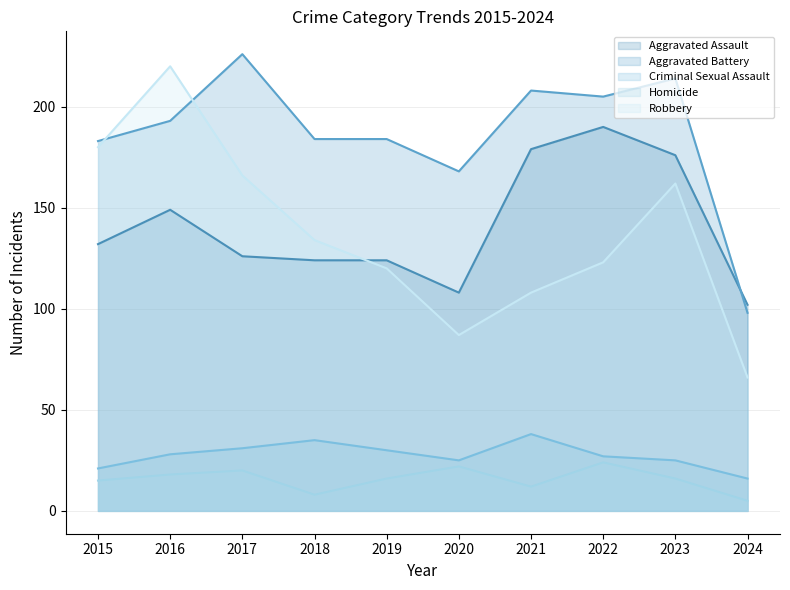

Reading left to right, list all the values displayed in this chart.

Aggravated Assault: 2015=132	2016=149	2017=126	2018=124	2019=124	2020=108	2021=179	2022=190	2023=176	2024=102
Aggravated Battery: 2015=183	2016=193	2017=226	2018=184	2019=184	2020=168	2021=208	2022=205	2023=214	2024=98
Criminal Sexual Assault: 2015=21	2016=28	2017=31	2018=35	2019=30	2020=25	2021=38	2022=27	2023=25	2024=16
Homicide: 2015=15	2016=18	2017=20	2018=8	2019=16	2020=22	2021=12	2022=24	2023=16	2024=5
Robbery: 2015=180	2016=220	2017=166	2018=134	2019=120	2020=87	2021=108	2022=123	2023=162	2024=66